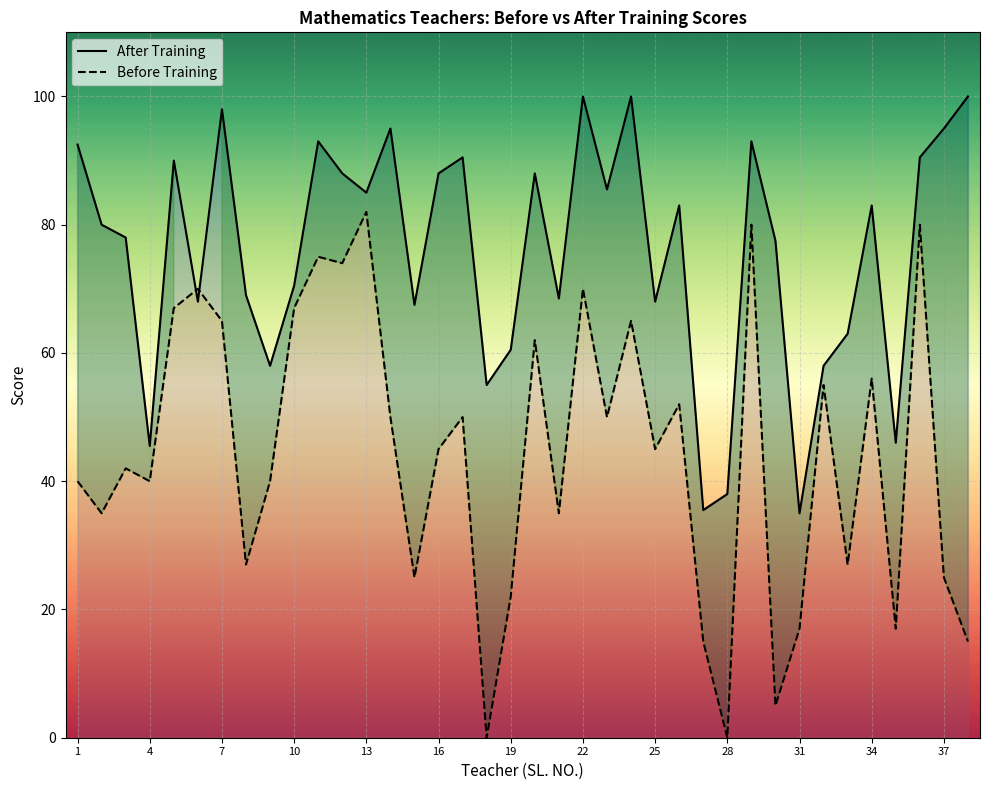

What is the average value of the After Training series?

75.8